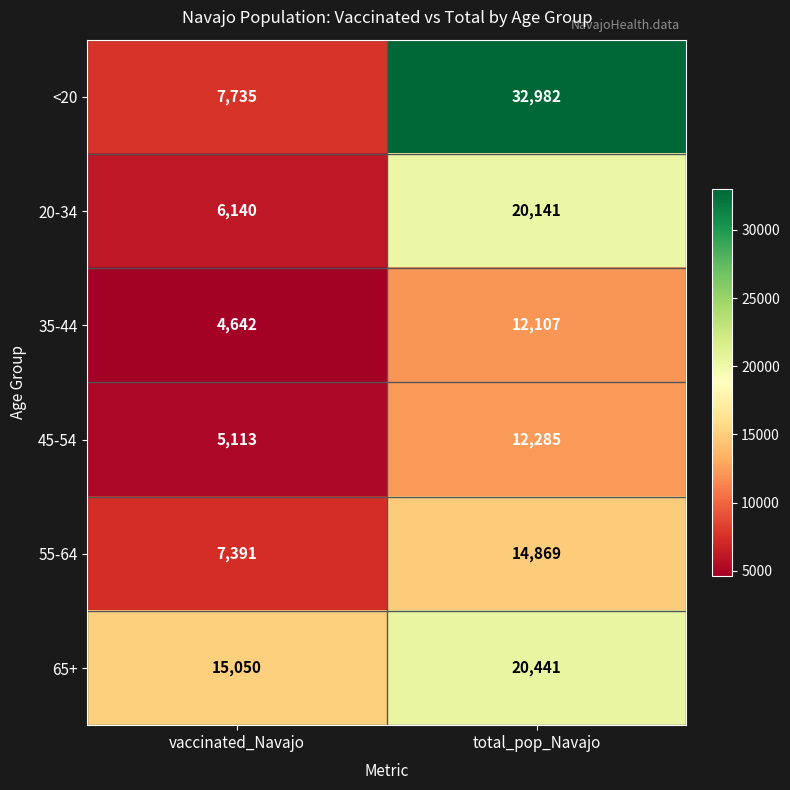

Between vaccinated_Navajo and total_pop_Navajo, which series saw the biggest shift?

<20